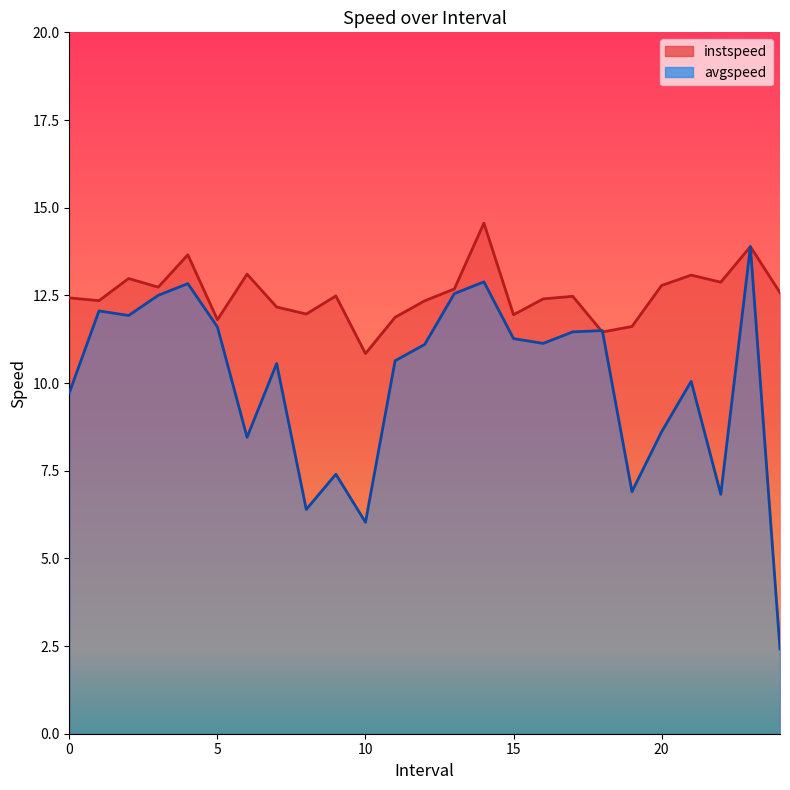

Does the chart display data point markers on the line(s)?

No